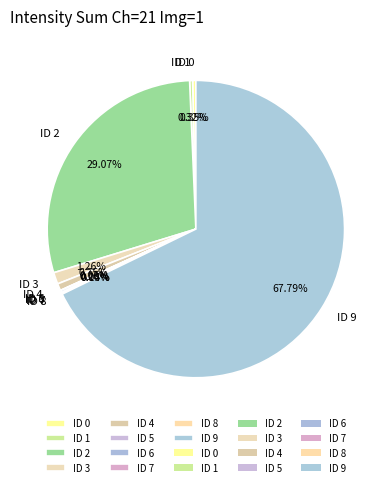

To the nearest percent, what is the combined percentage of ID 2 and ID 0?

29%